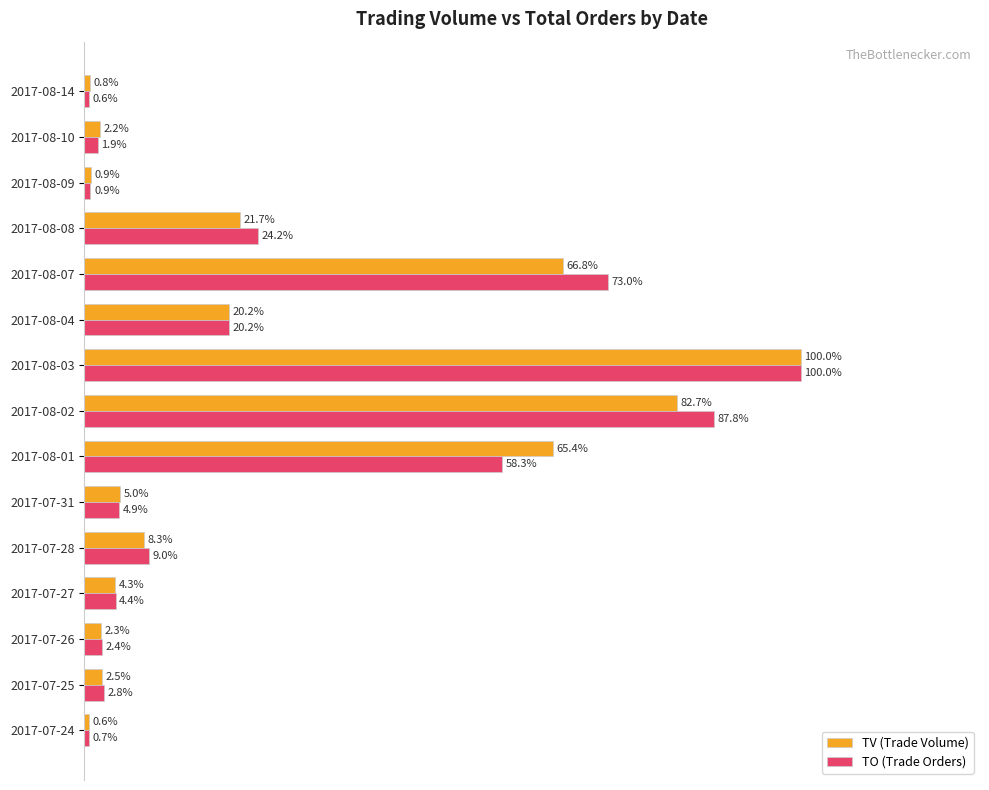

At which label is TO (Trade Orders) closest to 50?

2017-08-01